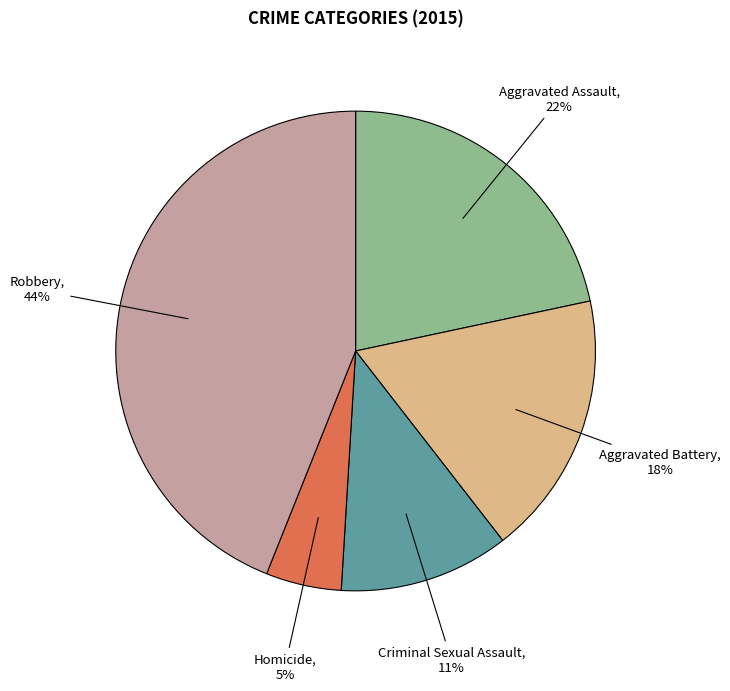

Between Homicide and Robbery, which is larger?

Robbery